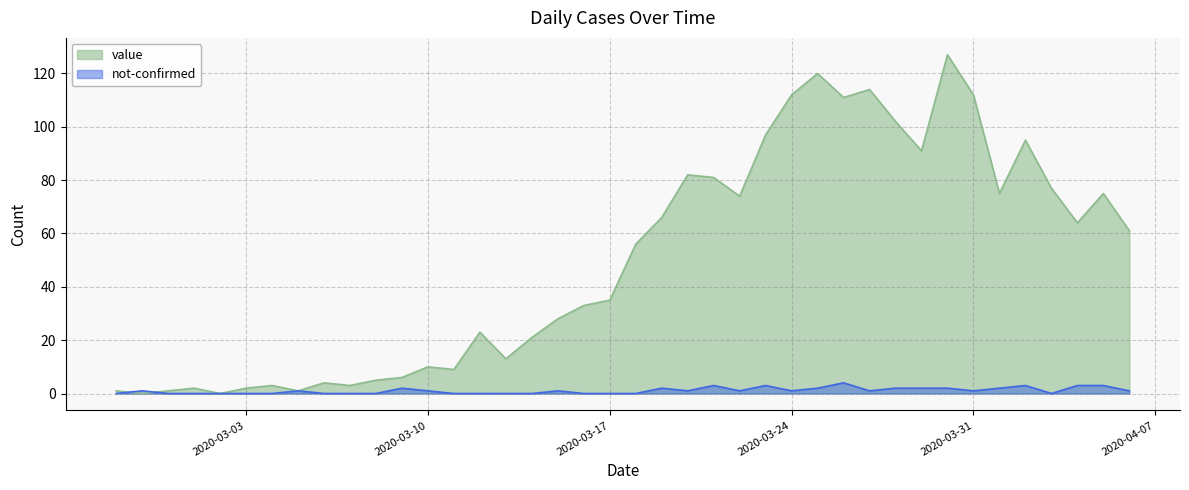

At how many categories does at least one series exceed 52?

20